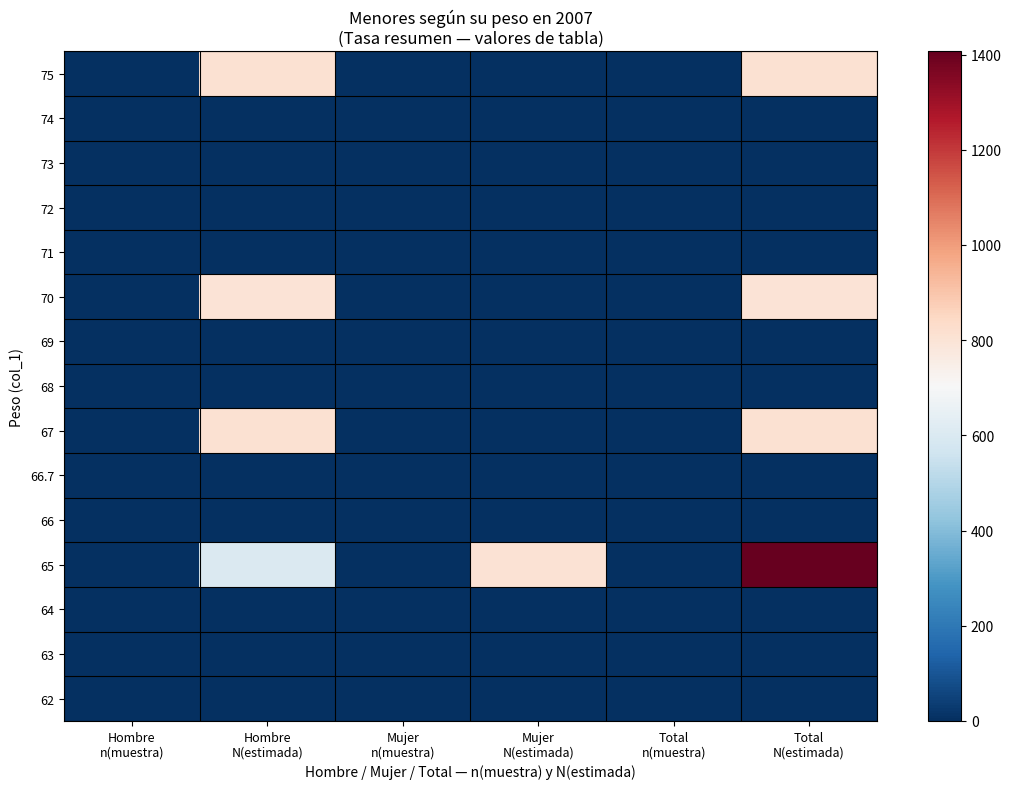

At Mujer N(estimada), list the series in order from smallest to largest.

75, 74, 73, 72, 71, 70, 69, 68, 67, 66.7, 66, 64, 63, 62, 65